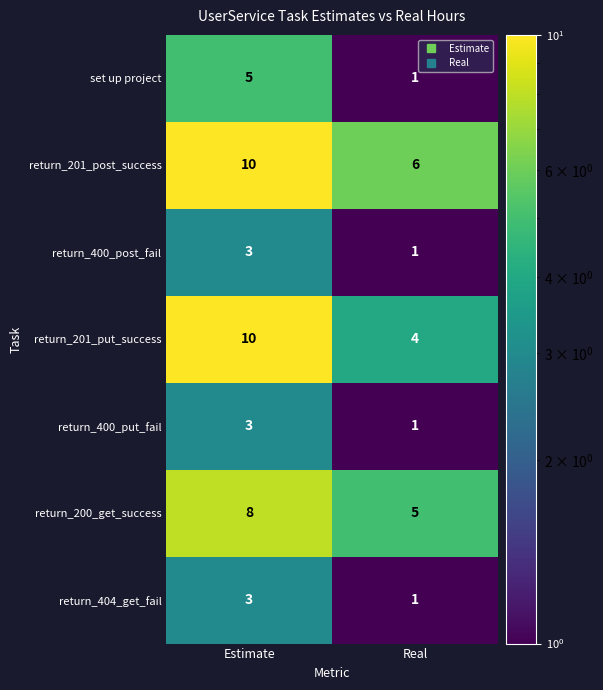

Reading left to right, list all the values displayed in this chart.

set up project: 5	1
return_201_post_success: 10	6
return_400_post_fail: 3	1
return_201_put_success: 10	4
return_400_put_fail: 3	1
return_200_get_success: 8	5
return_404_get_fail: 3	1